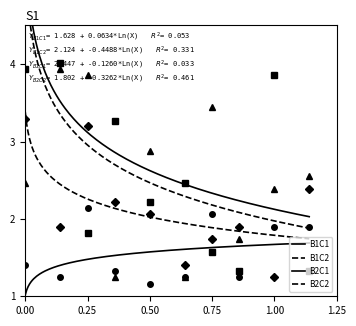

Where is the first local minimum for B2C1?

0.50